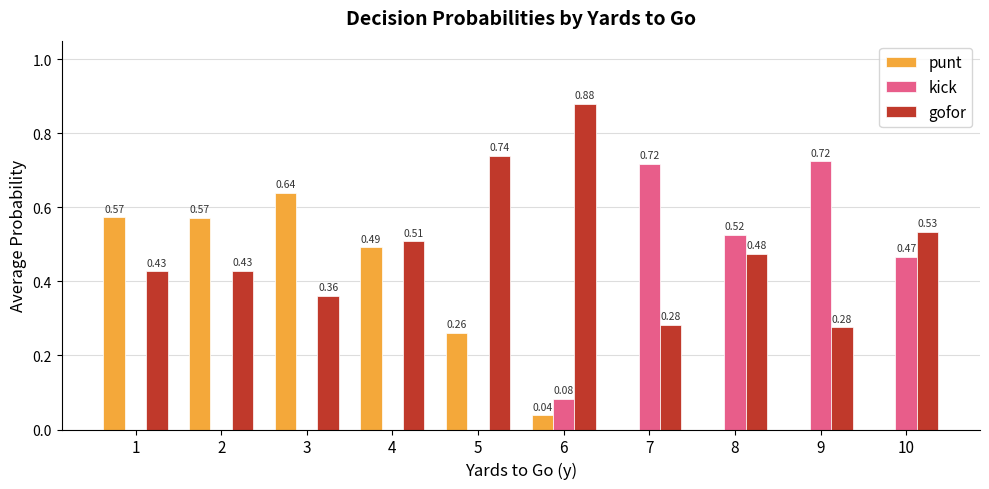

The punt series shows 0.9 at 3. True or false?

False